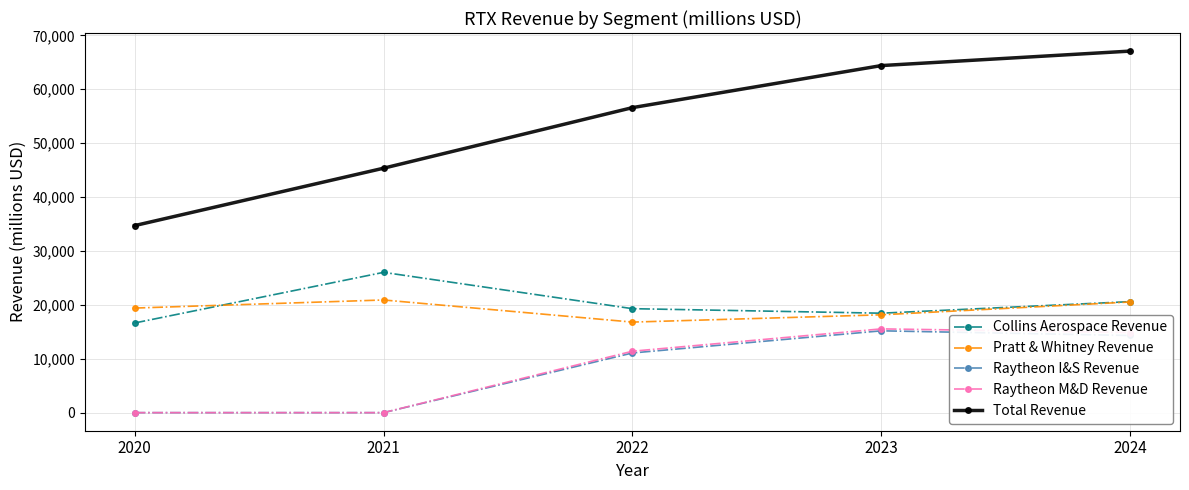

At which category does Raytheon M&D Revenue reach its first local peak?

2023